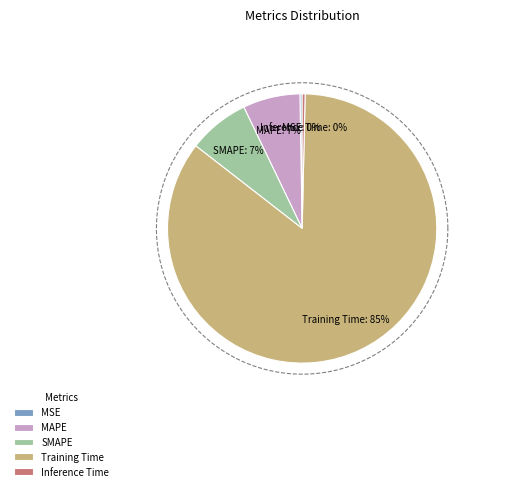

What is the majority slice?

Training Time